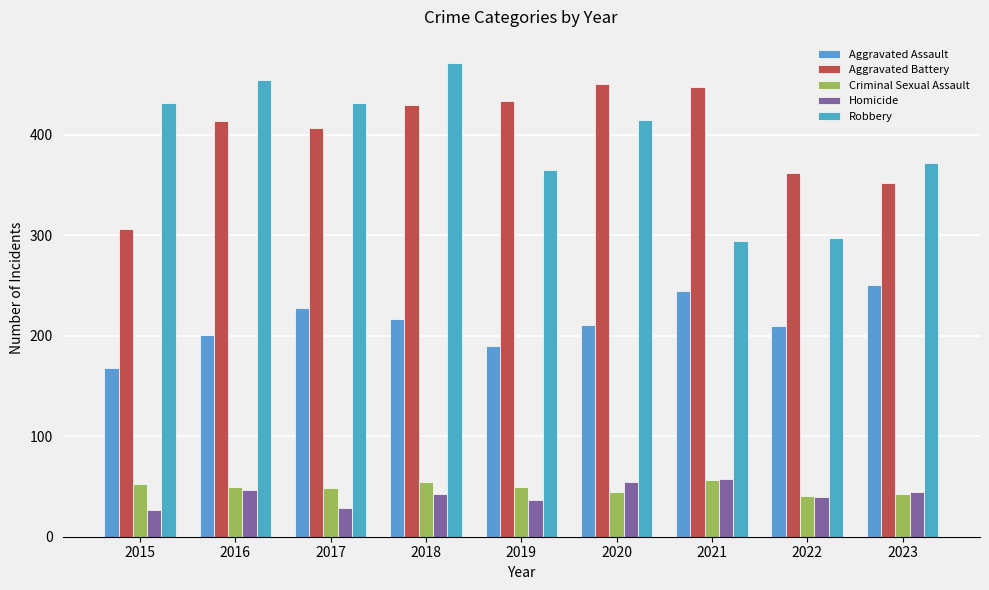

The value of Robbery at 2021 is 294. True or false?

True